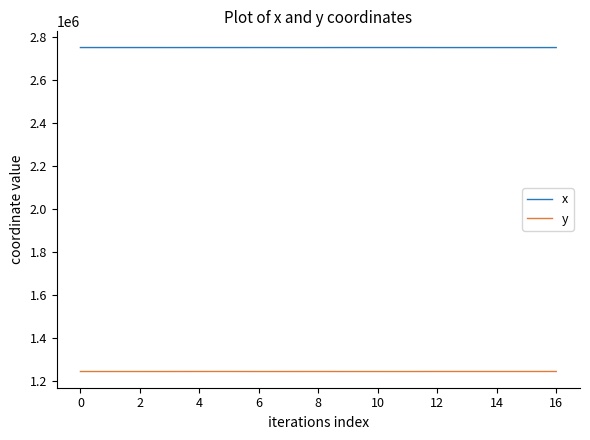

Count the number of categories in the chart.

17